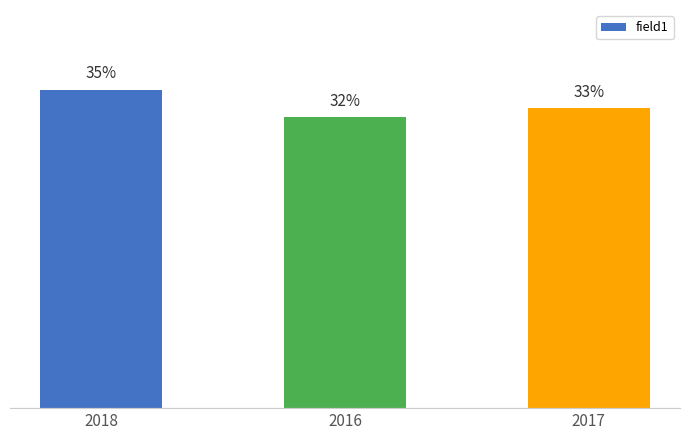

Rank the categories by value from highest to lowest.

2018, 2017, 2016